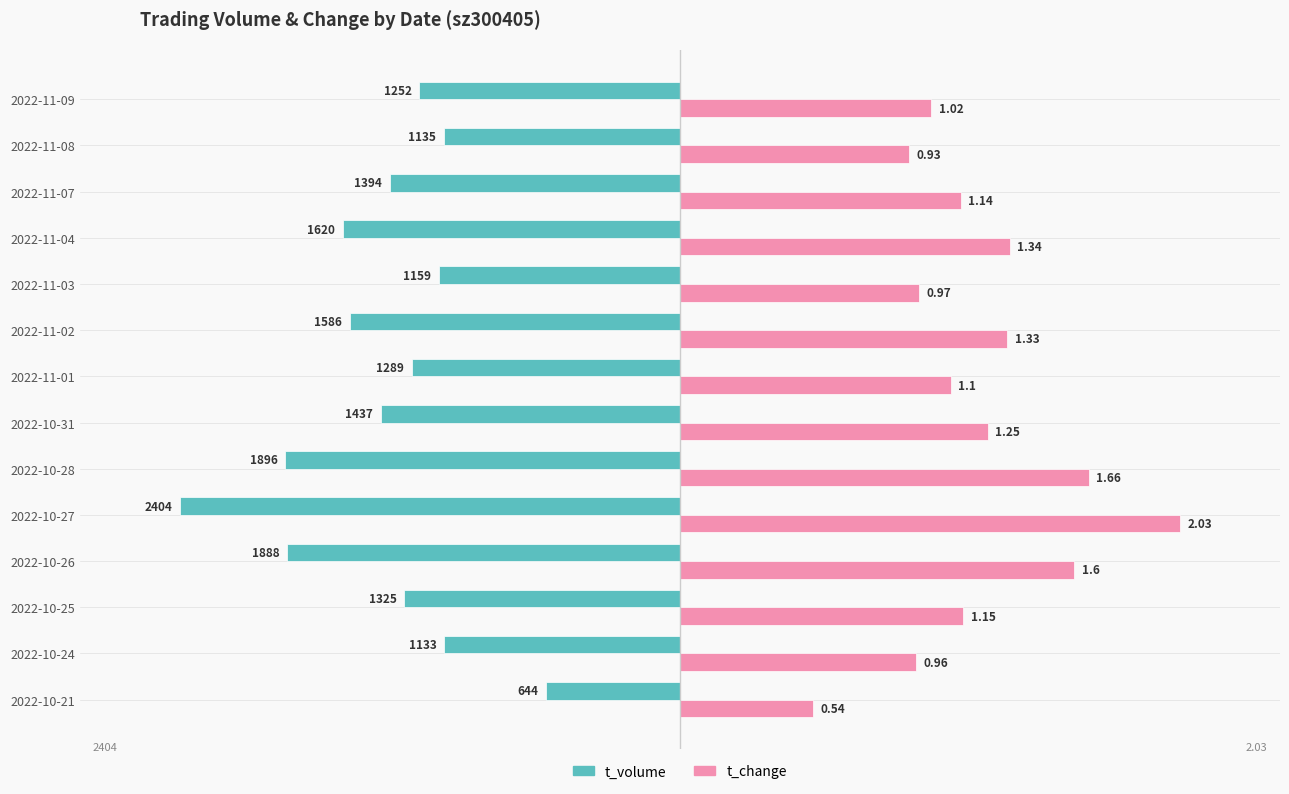

What are all the series names shown in the legend?

t_volume, t_change